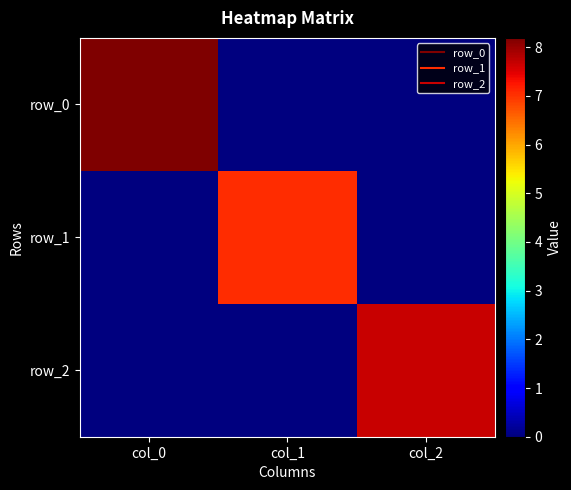

At which label is row_1 closest to 3?

col_0